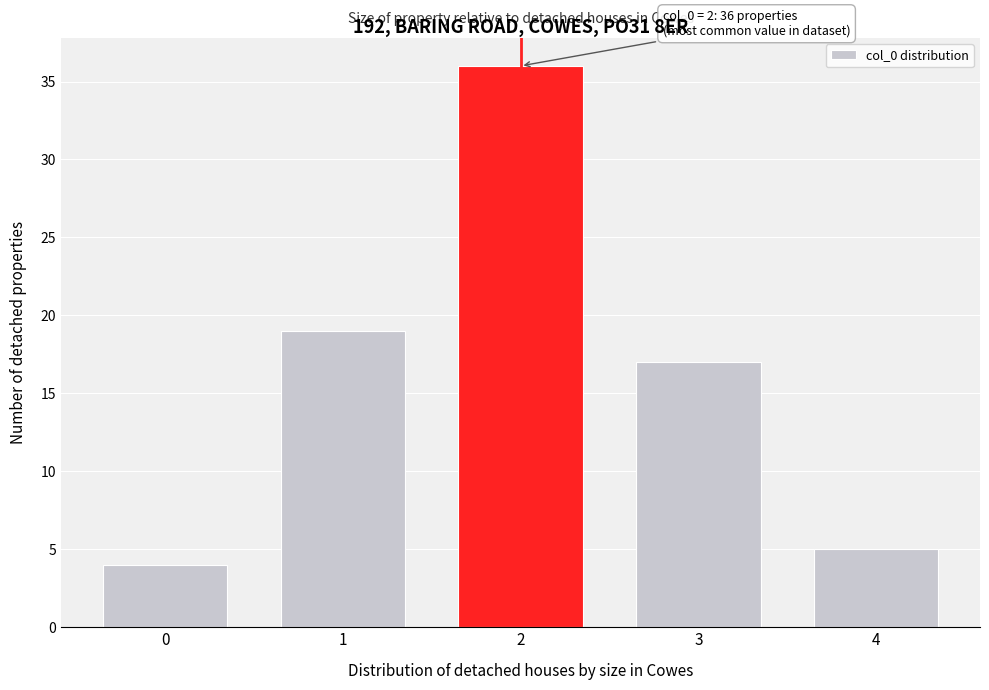

Which range on the x-axis has the tallest bar?

1.5 to 2.5